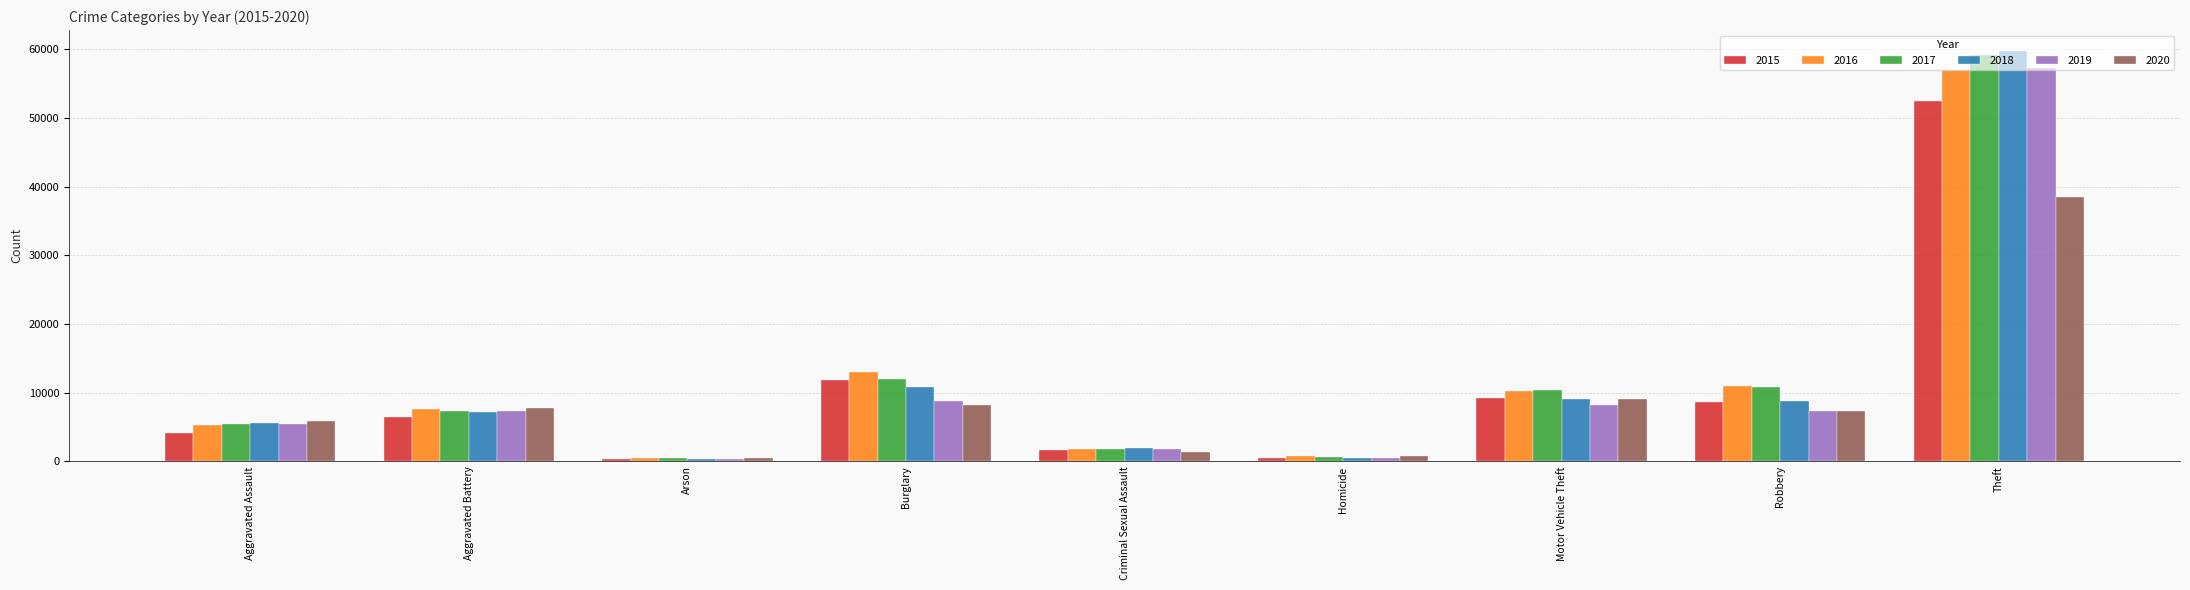

At how many categories does at least one series exceed 44598?

1